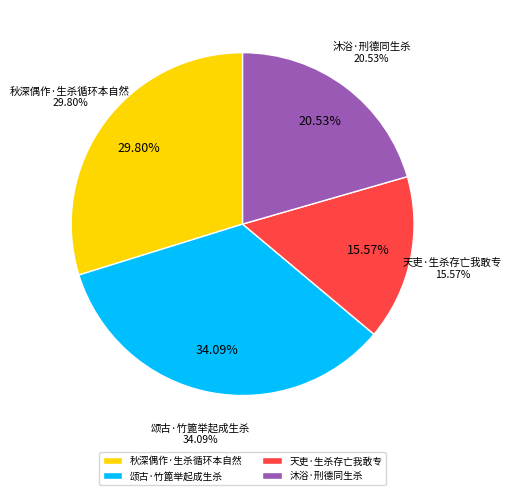

Do 沐浴·刑德同生杀 and 秋深偶作·生杀循环本自然 together represent more than half of the pie?

Yes